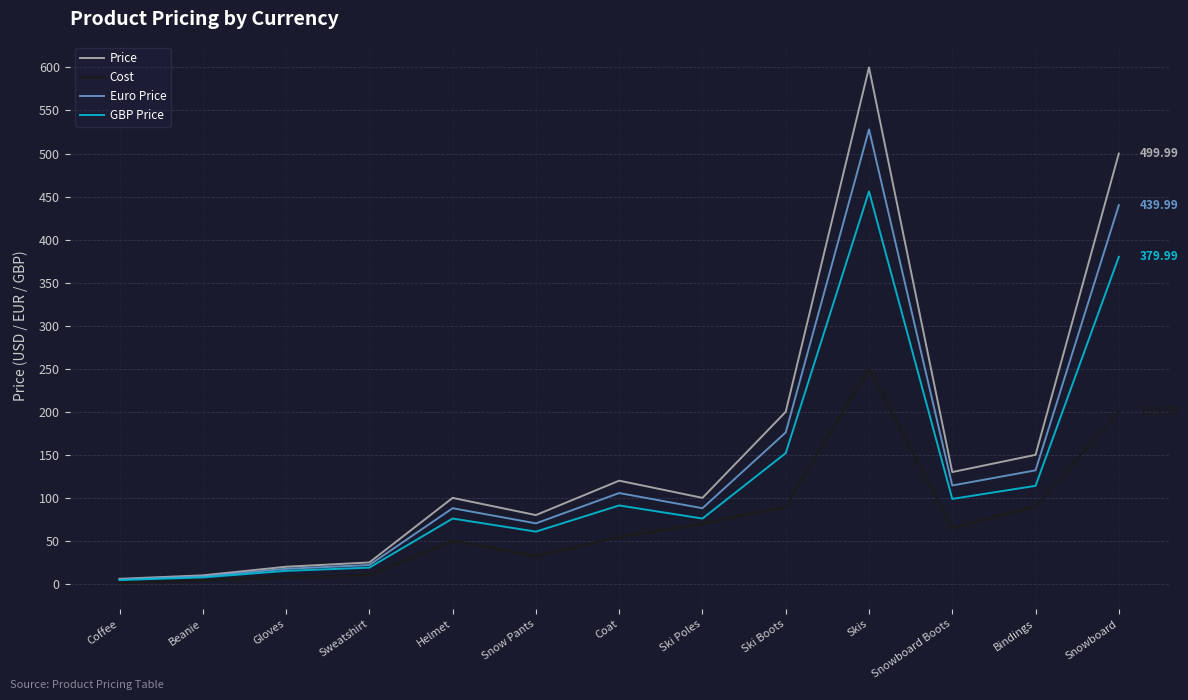

At which category is the sum across all series the highest?

Skis